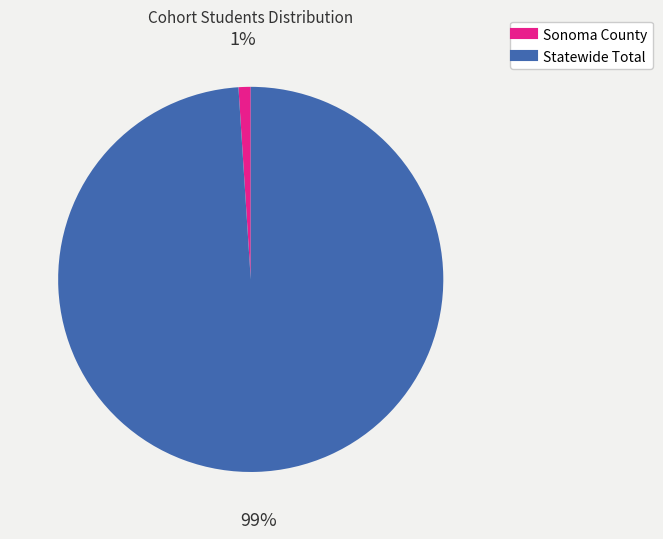

Which slice is the smallest?

Sonoma County